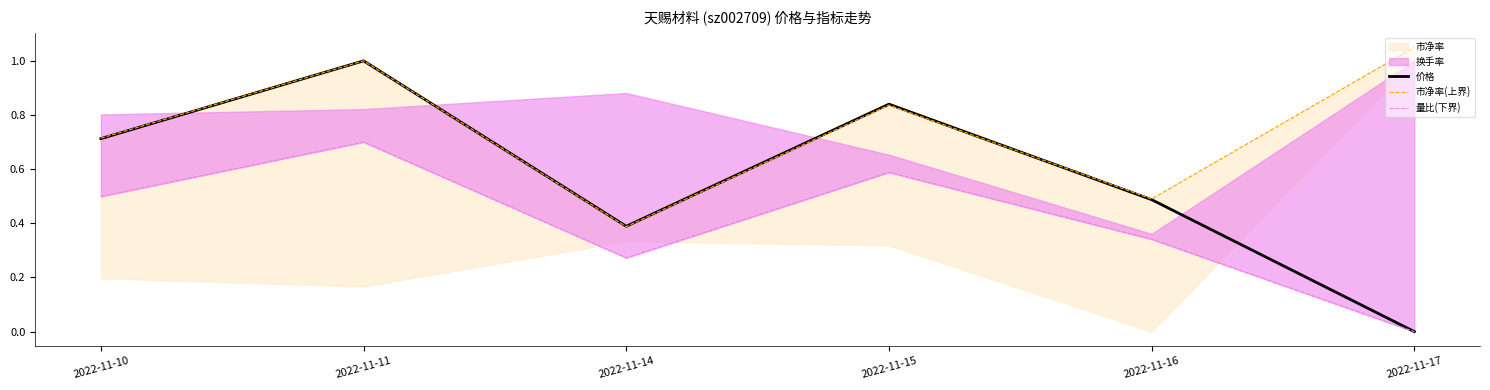

List the labels in order of 价格 value, smallest first.

2022-11-17, 2022-11-14, 2022-11-16, 2022-11-10, 2022-11-15, 2022-11-11